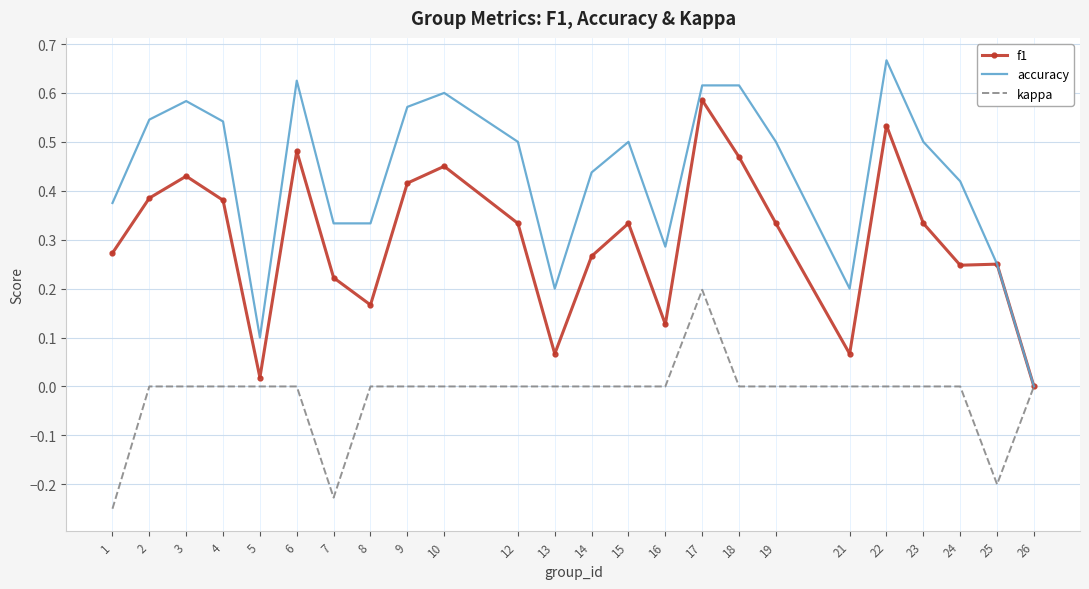

The value of kappa at 25 is -0.2. True or false?

True